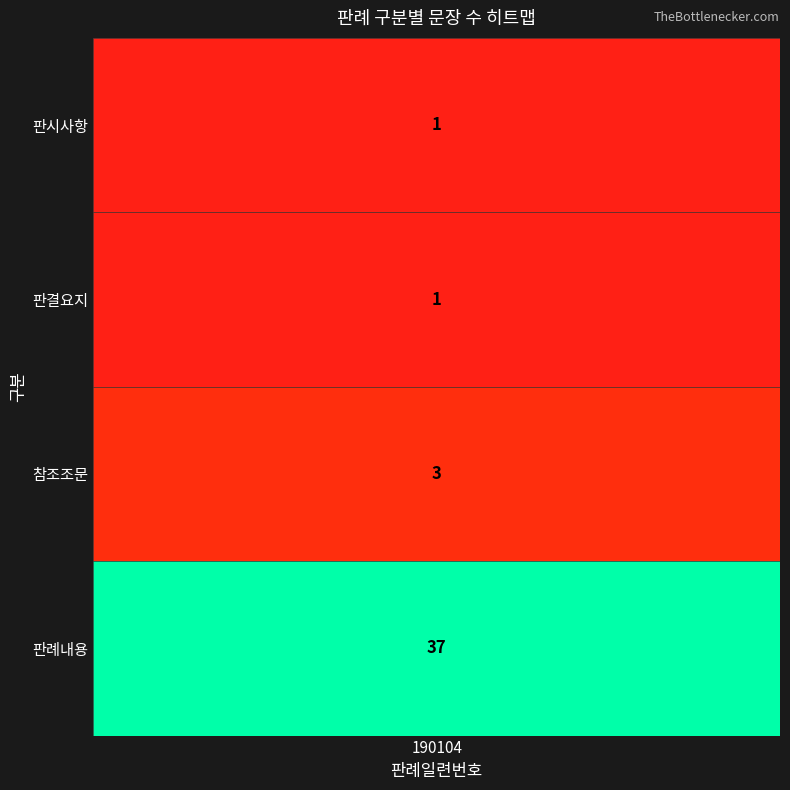

What is the sum of the values at 1 and 2?

4